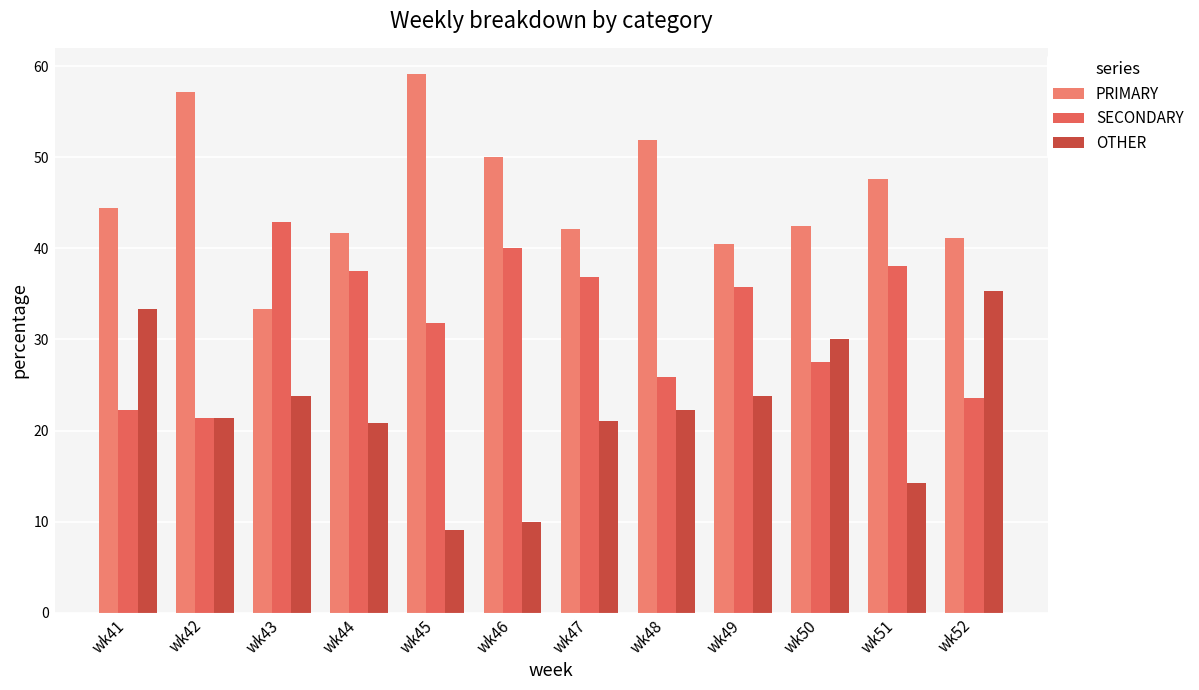

Reading right to left, extract all data points from this chart.

PRIMARY: wk52=41.2	wk51=47.6	wk50=42.5	wk49=40.5	wk48=51.9	wk47=42.1	wk46=50.0	wk45=59.1	wk44=41.7	wk43=33.3	wk42=57.1	wk41=44.4
SECONDARY: wk52=23.5	wk51=38.1	wk50=27.5	wk49=35.7	wk48=25.9	wk47=36.8	wk46=40.0	wk45=31.8	wk44=37.5	wk43=42.9	wk42=21.4	wk41=22.2
OTHER: wk52=35.3	wk51=14.3	wk50=30.0	wk49=23.8	wk48=22.2	wk47=21.1	wk46=10.0	wk45=9.1	wk44=20.8	wk43=23.8	wk42=21.4	wk41=33.3